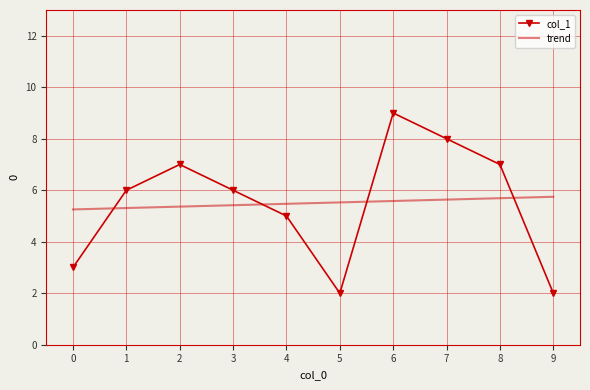

Between 6 and 8, which series saw the biggest shift?

col_1